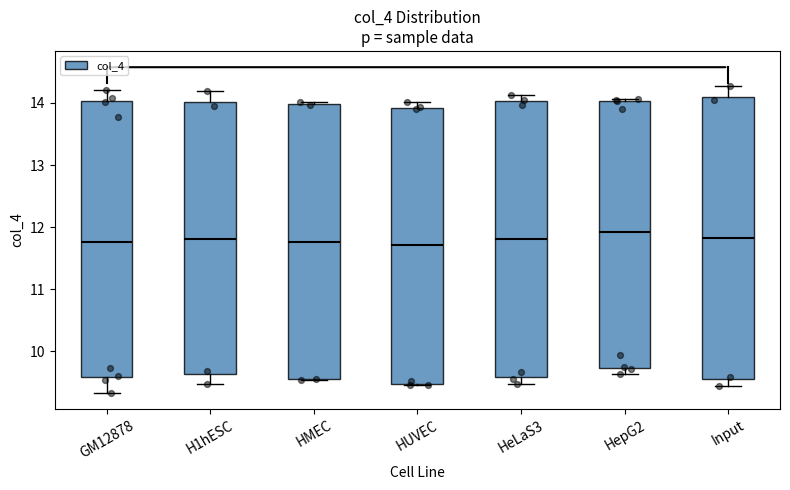

Reading left to right, transcribe this box plot: for each box, give where its median line is, the range the box spans, and where its two whiskers end, as read against the y-axis. The values are not printed on the chart, so give them approximately, as read against the axis.

GM12878: median 11.8, box 9.6 to 14.0, whiskers 9.3 to 14.2
H1hESC: median 11.8, box 9.6 to 14.0, whiskers 9.5 to 14.2
HMEC: median 11.8, box 9.6 to 14.0, whiskers 9.5 to 14.0 (just above the box's upper edge)
HUVEC: median 11.7, box 9.5 to 13.9, whiskers 9.5 to 14.0
HeLaS3: median 11.8, box 9.6 to 14.0, whiskers 9.5 to 14.1
HepG2: median 11.9, box 9.7 to 14.0, whiskers 9.6 to 14.1
Input: median 11.8, box 9.6 to 14.1, whiskers 9.4 to 14.3